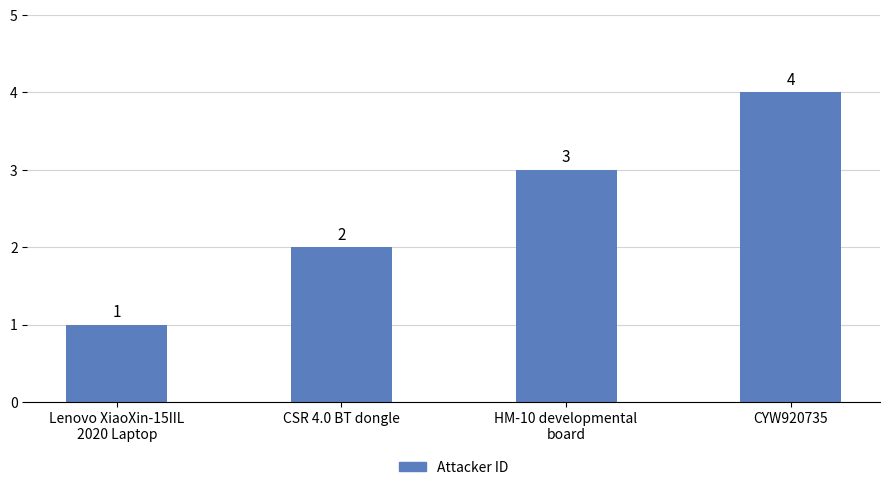

Reading left to right, what are all the values shown in this chart?

1	2	3	4